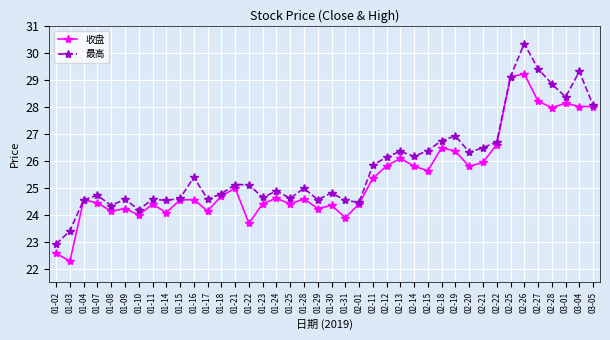

Between 01-30 and 02-12, which series saw the biggest shift?

收盘